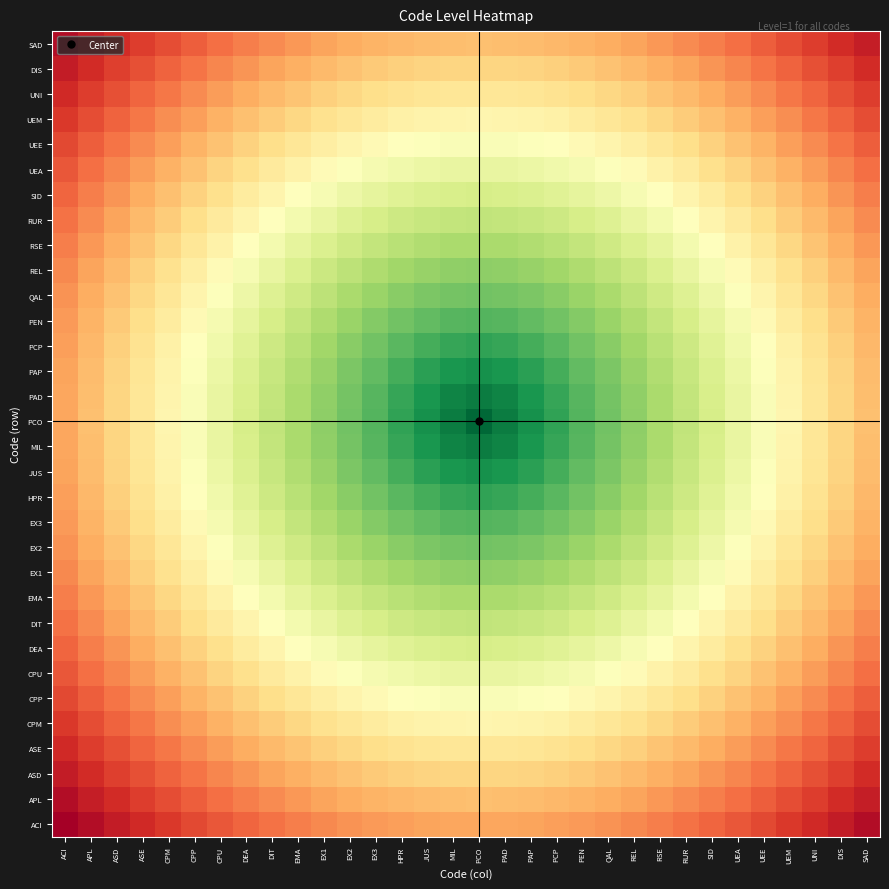

Reading left to right, extract all data points from this chart.

ACI: ACI=0.0	APL=0.0	ASD=0.1	ASE=0.1	CPM=0.1	CPP=0.1	CPU=0.2	DEA=0.2	DIT=0.2	EMA=0.2	EX1=0.2	EX2=0.3	EX3=0.3	HPR=0.3	JUS=0.3	MIL=0.3	PCO=0.3	PAD=0.3	PAP=0.3	PCP=0.3	PEN=0.3	QAL=0.3	REL=0.2	RSE=0.2	RUR=0.2	SID=0.2	UEA=0.2	UEE=0.1	UEM=0.1	UNI=0.1	DIS=0.1	SAD=0.0
APL: ACI=0.0	APL=0.1	ASD=0.1	ASE=0.1	CPM=0.2	CPP=0.2	CPU=0.2	DEA=0.2	DIT=0.2	EMA=0.3	EX1=0.3	EX2=0.3	EX3=0.3	HPR=0.3	JUS=0.3	MIL=0.3	PCO=0.3	PAD=0.3	PAP=0.3	PCP=0.3	PEN=0.3	QAL=0.3	REL=0.3	RSE=0.3	RUR=0.2	SID=0.2	UEA=0.2	UEE=0.2	UEM=0.2	UNI=0.1	DIS=0.1	SAD=0.1
ASD: ACI=0.1	APL=0.1	ASD=0.1	ASE=0.2	CPM=0.2	CPP=0.2	CPU=0.2	DEA=0.3	DIT=0.3	EMA=0.3	EX1=0.3	EX2=0.3	EX3=0.4	HPR=0.4	JUS=0.4	MIL=0.4	PCO=0.4	PAD=0.4	PAP=0.4	PCP=0.4	PEN=0.4	QAL=0.3	REL=0.3	RSE=0.3	RUR=0.3	SID=0.3	UEA=0.2	UEE=0.2	UEM=0.2	UNI=0.2	DIS=0.1	SAD=0.1
ASE: ACI=0.1	APL=0.1	ASD=0.2	ASE=0.2	CPM=0.2	CPP=0.2	CPU=0.3	DEA=0.3	DIT=0.3	EMA=0.3	EX1=0.4	EX2=0.4	EX3=0.4	HPR=0.4	JUS=0.4	MIL=0.4	PCO=0.4	PAD=0.4	PAP=0.4	PCP=0.4	PEN=0.4	QAL=0.4	REL=0.4	RSE=0.3	RUR=0.3	SID=0.3	UEA=0.3	UEE=0.2	UEM=0.2	UNI=0.2	DIS=0.2	SAD=0.1
CPM: ACI=0.1	APL=0.2	ASD=0.2	ASE=0.2	CPM=0.3	CPP=0.3	CPU=0.3	DEA=0.3	DIT=0.4	EMA=0.4	EX1=0.4	EX2=0.4	EX3=0.4	HPR=0.5	JUS=0.5	MIL=0.5	PCO=0.5	PAD=0.5	PAP=0.5	PCP=0.5	PEN=0.4	QAL=0.4	REL=0.4	RSE=0.4	RUR=0.4	SID=0.3	UEA=0.3	UEE=0.3	UEM=0.3	UNI=0.2	DIS=0.2	SAD=0.2
CPP: ACI=0.1	APL=0.2	ASD=0.2	ASE=0.2	CPM=0.3	CPP=0.3	CPU=0.3	DEA=0.4	DIT=0.4	EMA=0.4	EX1=0.4	EX2=0.5	EX3=0.5	HPR=0.5	JUS=0.5	MIL=0.5	PCO=0.5	PAD=0.5	PAP=0.5	PCP=0.5	PEN=0.5	QAL=0.5	REL=0.4	RSE=0.4	RUR=0.4	SID=0.4	UEA=0.3	UEE=0.3	UEM=0.3	UNI=0.2	DIS=0.2	SAD=0.2
CPU: ACI=0.2	APL=0.2	ASD=0.2	ASE=0.3	CPM=0.3	CPP=0.3	CPU=0.4	DEA=0.4	DIT=0.4	EMA=0.5	EX1=0.5	EX2=0.5	EX3=0.5	HPR=0.5	JUS=0.5	MIL=0.6	PCO=0.6	PAD=0.6	PAP=0.5	PCP=0.5	PEN=0.5	QAL=0.5	REL=0.5	RSE=0.5	RUR=0.4	SID=0.4	UEA=0.4	UEE=0.3	UEM=0.3	UNI=0.3	DIS=0.2	SAD=0.2
DEA: ACI=0.2	APL=0.2	ASD=0.3	ASE=0.3	CPM=0.3	CPP=0.4	CPU=0.4	DEA=0.4	DIT=0.5	EMA=0.5	EX1=0.5	EX2=0.5	EX3=0.6	HPR=0.6	JUS=0.6	MIL=0.6	PCO=0.6	PAD=0.6	PAP=0.6	PCP=0.6	PEN=0.6	QAL=0.5	REL=0.5	RSE=0.5	RUR=0.5	SID=0.4	UEA=0.4	UEE=0.4	UEM=0.3	UNI=0.3	DIS=0.3	SAD=0.2
DIT: ACI=0.2	APL=0.2	ASD=0.3	ASE=0.3	CPM=0.4	CPP=0.4	CPU=0.4	DEA=0.5	DIT=0.5	EMA=0.5	EX1=0.6	EX2=0.6	EX3=0.6	HPR=0.6	JUS=0.6	MIL=0.6	PCO=0.6	PAD=0.6	PAP=0.6	PCP=0.6	PEN=0.6	QAL=0.6	REL=0.6	RSE=0.5	RUR=0.5	SID=0.5	UEA=0.4	UEE=0.4	UEM=0.4	UNI=0.3	DIS=0.3	SAD=0.2
EMA: ACI=0.2	APL=0.3	ASD=0.3	ASE=0.3	CPM=0.4	CPP=0.4	CPU=0.5	DEA=0.5	DIT=0.5	EMA=0.6	EX1=0.6	EX2=0.6	EX3=0.6	HPR=0.7	JUS=0.7	MIL=0.7	PCO=0.7	PAD=0.7	PAP=0.7	PCP=0.7	PEN=0.6	QAL=0.6	REL=0.6	RSE=0.6	RUR=0.5	SID=0.5	UEA=0.5	UEE=0.4	UEM=0.4	UNI=0.3	DIS=0.3	SAD=0.3
EX1: ACI=0.2	APL=0.3	ASD=0.3	ASE=0.4	CPM=0.4	CPP=0.4	CPU=0.5	DEA=0.5	DIT=0.6	EMA=0.6	EX1=0.6	EX2=0.7	EX3=0.7	HPR=0.7	JUS=0.7	MIL=0.7	PCO=0.7	PAD=0.7	PAP=0.7	PCP=0.7	PEN=0.7	QAL=0.7	REL=0.6	RSE=0.6	RUR=0.6	SID=0.5	UEA=0.5	UEE=0.4	UEM=0.4	UNI=0.4	DIS=0.3	SAD=0.3
EX2: ACI=0.3	APL=0.3	ASD=0.3	ASE=0.4	CPM=0.4	CPP=0.5	CPU=0.5	DEA=0.5	DIT=0.6	EMA=0.6	EX1=0.7	EX2=0.7	EX3=0.7	HPR=0.7	JUS=0.8	MIL=0.8	PCO=0.8	PAD=0.8	PAP=0.8	PCP=0.7	PEN=0.7	QAL=0.7	REL=0.7	RSE=0.6	RUR=0.6	SID=0.5	UEA=0.5	UEE=0.5	UEM=0.4	UNI=0.4	DIS=0.3	SAD=0.3
EX3: ACI=0.3	APL=0.3	ASD=0.4	ASE=0.4	CPM=0.4	CPP=0.5	CPU=0.5	DEA=0.6	DIT=0.6	EMA=0.6	EX1=0.7	EX2=0.7	EX3=0.8	HPR=0.8	JUS=0.8	MIL=0.8	PCO=0.8	PAD=0.8	PAP=0.8	PCP=0.8	PEN=0.8	QAL=0.7	REL=0.7	RSE=0.6	RUR=0.6	SID=0.6	UEA=0.5	UEE=0.5	UEM=0.4	UNI=0.4	DIS=0.4	SAD=0.3
HPR: ACI=0.3	APL=0.3	ASD=0.4	ASE=0.4	CPM=0.5	CPP=0.5	CPU=0.5	DEA=0.6	DIT=0.6	EMA=0.7	EX1=0.7	EX2=0.7	EX3=0.8	HPR=0.8	JUS=0.8	MIL=0.9	PCO=0.9	PAD=0.9	PAP=0.8	PCP=0.8	PEN=0.8	QAL=0.7	REL=0.7	RSE=0.7	RUR=0.6	SID=0.6	UEA=0.5	UEE=0.5	UEM=0.5	UNI=0.4	DIS=0.4	SAD=0.3
JUS: ACI=0.3	APL=0.3	ASD=0.4	ASE=0.4	CPM=0.5	CPP=0.5	CPU=0.5	DEA=0.6	DIT=0.6	EMA=0.7	EX1=0.7	EX2=0.8	EX3=0.8	HPR=0.8	JUS=0.9	MIL=0.9	PCO=0.9	PAD=0.9	PAP=0.9	PCP=0.8	PEN=0.8	QAL=0.8	REL=0.7	RSE=0.7	RUR=0.6	SID=0.6	UEA=0.5	UEE=0.5	UEM=0.5	UNI=0.4	DIS=0.4	SAD=0.3
MIL: ACI=0.3	APL=0.3	ASD=0.4	ASE=0.4	CPM=0.5	CPP=0.5	CPU=0.6	DEA=0.6	DIT=0.6	EMA=0.7	EX1=0.7	EX2=0.8	EX3=0.8	HPR=0.9	JUS=0.9	MIL=0.9	PCO=1.0	PAD=0.9	PAP=0.9	PCP=0.9	PEN=0.8	QAL=0.8	REL=0.7	RSE=0.7	RUR=0.6	SID=0.6	UEA=0.6	UEE=0.5	UEM=0.5	UNI=0.4	DIS=0.4	SAD=0.3
PCO: ACI=0.3	APL=0.3	ASD=0.4	ASE=0.4	CPM=0.5	CPP=0.5	CPU=0.6	DEA=0.6	DIT=0.6	EMA=0.7	EX1=0.7	EX2=0.8	EX3=0.8	HPR=0.9	JUS=0.9	MIL=1.0	PCO=1.0	PAD=1.0	PAP=0.9	PCP=0.9	PEN=0.8	QAL=0.8	REL=0.7	RSE=0.7	RUR=0.6	SID=0.6	UEA=0.6	UEE=0.5	UEM=0.5	UNI=0.4	DIS=0.4	SAD=0.3
PAD: ACI=0.3	APL=0.3	ASD=0.4	ASE=0.4	CPM=0.5	CPP=0.5	CPU=0.6	DEA=0.6	DIT=0.6	EMA=0.7	EX1=0.7	EX2=0.8	EX3=0.8	HPR=0.9	JUS=0.9	MIL=0.9	PCO=1.0	PAD=0.9	PAP=0.9	PCP=0.9	PEN=0.8	QAL=0.8	REL=0.7	RSE=0.7	RUR=0.6	SID=0.6	UEA=0.6	UEE=0.5	UEM=0.5	UNI=0.4	DIS=0.4	SAD=0.3
PAP: ACI=0.3	APL=0.3	ASD=0.4	ASE=0.4	CPM=0.5	CPP=0.5	CPU=0.5	DEA=0.6	DIT=0.6	EMA=0.7	EX1=0.7	EX2=0.8	EX3=0.8	HPR=0.8	JUS=0.9	MIL=0.9	PCO=0.9	PAD=0.9	PAP=0.9	PCP=0.8	PEN=0.8	QAL=0.8	REL=0.7	RSE=0.7	RUR=0.6	SID=0.6	UEA=0.5	UEE=0.5	UEM=0.5	UNI=0.4	DIS=0.4	SAD=0.3
PCP: ACI=0.3	APL=0.3	ASD=0.4	ASE=0.4	CPM=0.5	CPP=0.5	CPU=0.5	DEA=0.6	DIT=0.6	EMA=0.7	EX1=0.7	EX2=0.7	EX3=0.8	HPR=0.8	JUS=0.8	MIL=0.9	PCO=0.9	PAD=0.9	PAP=0.8	PCP=0.8	PEN=0.8	QAL=0.7	REL=0.7	RSE=0.7	RUR=0.6	SID=0.6	UEA=0.5	UEE=0.5	UEM=0.5	UNI=0.4	DIS=0.4	SAD=0.3
PEN: ACI=0.3	APL=0.3	ASD=0.4	ASE=0.4	CPM=0.4	CPP=0.5	CPU=0.5	DEA=0.6	DIT=0.6	EMA=0.6	EX1=0.7	EX2=0.7	EX3=0.8	HPR=0.8	JUS=0.8	MIL=0.8	PCO=0.8	PAD=0.8	PAP=0.8	PCP=0.8	PEN=0.8	QAL=0.7	REL=0.7	RSE=0.6	RUR=0.6	SID=0.6	UEA=0.5	UEE=0.5	UEM=0.4	UNI=0.4	DIS=0.4	SAD=0.3
QAL: ACI=0.3	APL=0.3	ASD=0.3	ASE=0.4	CPM=0.4	CPP=0.5	CPU=0.5	DEA=0.5	DIT=0.6	EMA=0.6	EX1=0.7	EX2=0.7	EX3=0.7	HPR=0.7	JUS=0.8	MIL=0.8	PCO=0.8	PAD=0.8	PAP=0.8	PCP=0.7	PEN=0.7	QAL=0.7	REL=0.7	RSE=0.6	RUR=0.6	SID=0.5	UEA=0.5	UEE=0.5	UEM=0.4	UNI=0.4	DIS=0.3	SAD=0.3
REL: ACI=0.2	APL=0.3	ASD=0.3	ASE=0.4	CPM=0.4	CPP=0.4	CPU=0.5	DEA=0.5	DIT=0.6	EMA=0.6	EX1=0.6	EX2=0.7	EX3=0.7	HPR=0.7	JUS=0.7	MIL=0.7	PCO=0.7	PAD=0.7	PAP=0.7	PCP=0.7	PEN=0.7	QAL=0.7	REL=0.6	RSE=0.6	RUR=0.6	SID=0.5	UEA=0.5	UEE=0.4	UEM=0.4	UNI=0.4	DIS=0.3	SAD=0.3
RSE: ACI=0.2	APL=0.3	ASD=0.3	ASE=0.3	CPM=0.4	CPP=0.4	CPU=0.5	DEA=0.5	DIT=0.5	EMA=0.6	EX1=0.6	EX2=0.6	EX3=0.6	HPR=0.7	JUS=0.7	MIL=0.7	PCO=0.7	PAD=0.7	PAP=0.7	PCP=0.7	PEN=0.6	QAL=0.6	REL=0.6	RSE=0.6	RUR=0.5	SID=0.5	UEA=0.5	UEE=0.4	UEM=0.4	UNI=0.3	DIS=0.3	SAD=0.3
RUR: ACI=0.2	APL=0.2	ASD=0.3	ASE=0.3	CPM=0.4	CPP=0.4	CPU=0.4	DEA=0.5	DIT=0.5	EMA=0.5	EX1=0.6	EX2=0.6	EX3=0.6	HPR=0.6	JUS=0.6	MIL=0.6	PCO=0.6	PAD=0.6	PAP=0.6	PCP=0.6	PEN=0.6	QAL=0.6	REL=0.6	RSE=0.5	RUR=0.5	SID=0.5	UEA=0.4	UEE=0.4	UEM=0.4	UNI=0.3	DIS=0.3	SAD=0.2
SID: ACI=0.2	APL=0.2	ASD=0.3	ASE=0.3	CPM=0.3	CPP=0.4	CPU=0.4	DEA=0.4	DIT=0.5	EMA=0.5	EX1=0.5	EX2=0.5	EX3=0.6	HPR=0.6	JUS=0.6	MIL=0.6	PCO=0.6	PAD=0.6	PAP=0.6	PCP=0.6	PEN=0.6	QAL=0.5	REL=0.5	RSE=0.5	RUR=0.5	SID=0.4	UEA=0.4	UEE=0.4	UEM=0.3	UNI=0.3	DIS=0.3	SAD=0.2
UEA: ACI=0.2	APL=0.2	ASD=0.2	ASE=0.3	CPM=0.3	CPP=0.3	CPU=0.4	DEA=0.4	DIT=0.4	EMA=0.5	EX1=0.5	EX2=0.5	EX3=0.5	HPR=0.5	JUS=0.5	MIL=0.6	PCO=0.6	PAD=0.6	PAP=0.5	PCP=0.5	PEN=0.5	QAL=0.5	REL=0.5	RSE=0.5	RUR=0.4	SID=0.4	UEA=0.4	UEE=0.3	UEM=0.3	UNI=0.3	DIS=0.2	SAD=0.2
UEE: ACI=0.1	APL=0.2	ASD=0.2	ASE=0.2	CPM=0.3	CPP=0.3	CPU=0.3	DEA=0.4	DIT=0.4	EMA=0.4	EX1=0.4	EX2=0.5	EX3=0.5	HPR=0.5	JUS=0.5	MIL=0.5	PCO=0.5	PAD=0.5	PAP=0.5	PCP=0.5	PEN=0.5	QAL=0.5	REL=0.4	RSE=0.4	RUR=0.4	SID=0.4	UEA=0.3	UEE=0.3	UEM=0.3	UNI=0.2	DIS=0.2	SAD=0.2
UEM: ACI=0.1	APL=0.2	ASD=0.2	ASE=0.2	CPM=0.3	CPP=0.3	CPU=0.3	DEA=0.3	DIT=0.4	EMA=0.4	EX1=0.4	EX2=0.4	EX3=0.4	HPR=0.5	JUS=0.5	MIL=0.5	PCO=0.5	PAD=0.5	PAP=0.5	PCP=0.5	PEN=0.4	QAL=0.4	REL=0.4	RSE=0.4	RUR=0.4	SID=0.3	UEA=0.3	UEE=0.3	UEM=0.3	UNI=0.2	DIS=0.2	SAD=0.2
UNI: ACI=0.1	APL=0.1	ASD=0.2	ASE=0.2	CPM=0.2	CPP=0.2	CPU=0.3	DEA=0.3	DIT=0.3	EMA=0.3	EX1=0.4	EX2=0.4	EX3=0.4	HPR=0.4	JUS=0.4	MIL=0.4	PCO=0.4	PAD=0.4	PAP=0.4	PCP=0.4	PEN=0.4	QAL=0.4	REL=0.4	RSE=0.3	RUR=0.3	SID=0.3	UEA=0.3	UEE=0.2	UEM=0.2	UNI=0.2	DIS=0.2	SAD=0.1
DIS: ACI=0.1	APL=0.1	ASD=0.1	ASE=0.2	CPM=0.2	CPP=0.2	CPU=0.2	DEA=0.3	DIT=0.3	EMA=0.3	EX1=0.3	EX2=0.3	EX3=0.4	HPR=0.4	JUS=0.4	MIL=0.4	PCO=0.4	PAD=0.4	PAP=0.4	PCP=0.4	PEN=0.4	QAL=0.3	REL=0.3	RSE=0.3	RUR=0.3	SID=0.3	UEA=0.2	UEE=0.2	UEM=0.2	UNI=0.2	DIS=0.1	SAD=0.1
SAD: ACI=0.0	APL=0.1	ASD=0.1	ASE=0.1	CPM=0.2	CPP=0.2	CPU=0.2	DEA=0.2	DIT=0.2	EMA=0.3	EX1=0.3	EX2=0.3	EX3=0.3	HPR=0.3	JUS=0.3	MIL=0.3	PCO=0.3	PAD=0.3	PAP=0.3	PCP=0.3	PEN=0.3	QAL=0.3	REL=0.3	RSE=0.3	RUR=0.2	SID=0.2	UEA=0.2	UEE=0.2	UEM=0.2	UNI=0.1	DIS=0.1	SAD=0.1